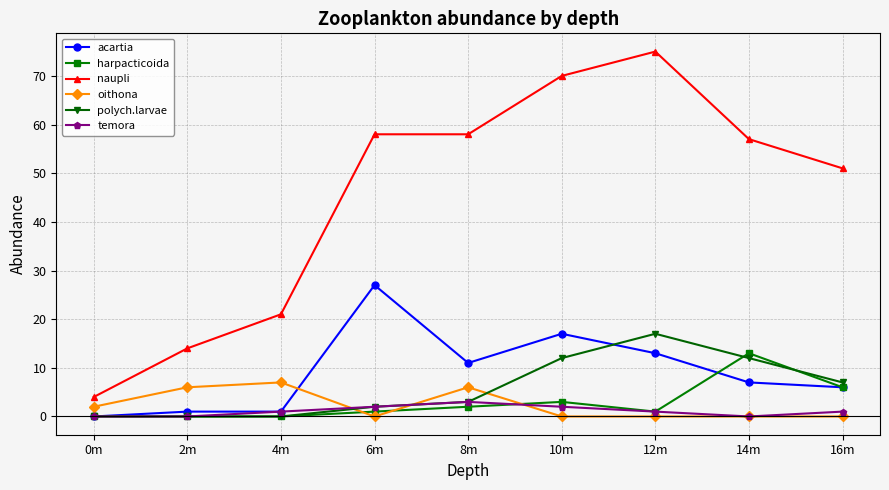

Reading left to right, list all the values displayed in this chart.

acartia: 0m=0	2m=1	4m=1	6m=27	8m=11	10m=17	12m=13	14m=7	16m=6
harpacticoida: 0m=0	2m=0	4m=0	6m=1	8m=2	10m=3	12m=1	14m=13	16m=6
naupli: 0m=4	2m=14	4m=21	6m=58	8m=58	10m=70	12m=75	14m=57	16m=51
oithona: 0m=2	2m=6	4m=7	6m=0	8m=6	10m=0	12m=0	14m=0	16m=0
polych.larvae: 0m=0	2m=0	4m=0	6m=2	8m=3	10m=12	12m=17	14m=12	16m=7
temora: 0m=0	2m=0	4m=1	6m=2	8m=3	10m=2	12m=1	14m=0	16m=1